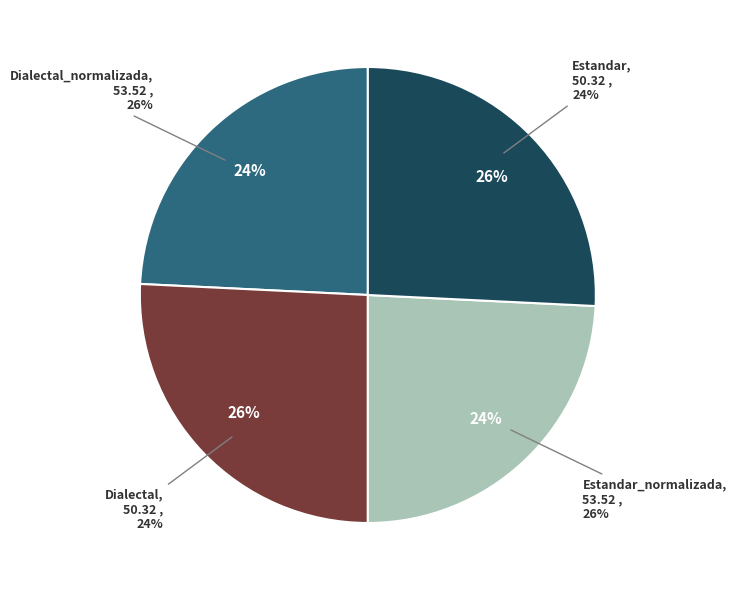

What percentage do Dialectal_normalizada and Estandar_normalizada together represent?

51.5%